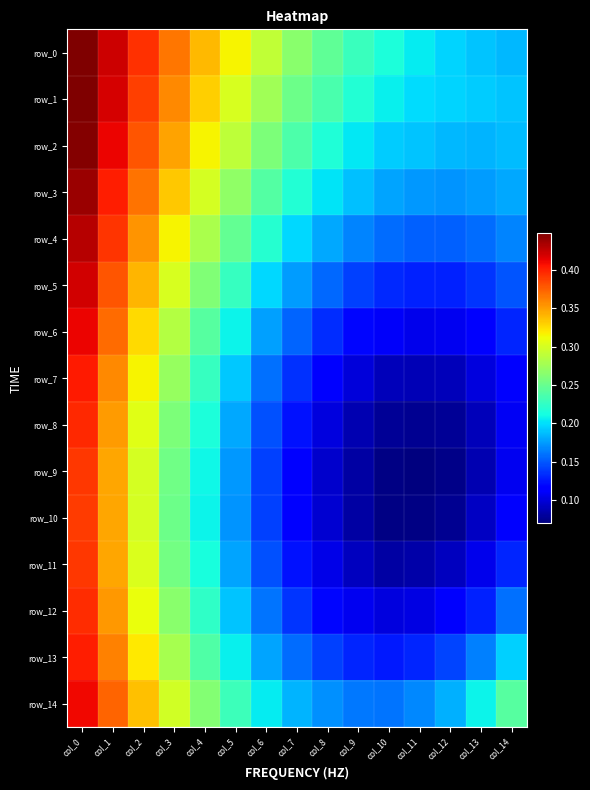

The value of row_14 at col_11 is 0.2. True or false?

True